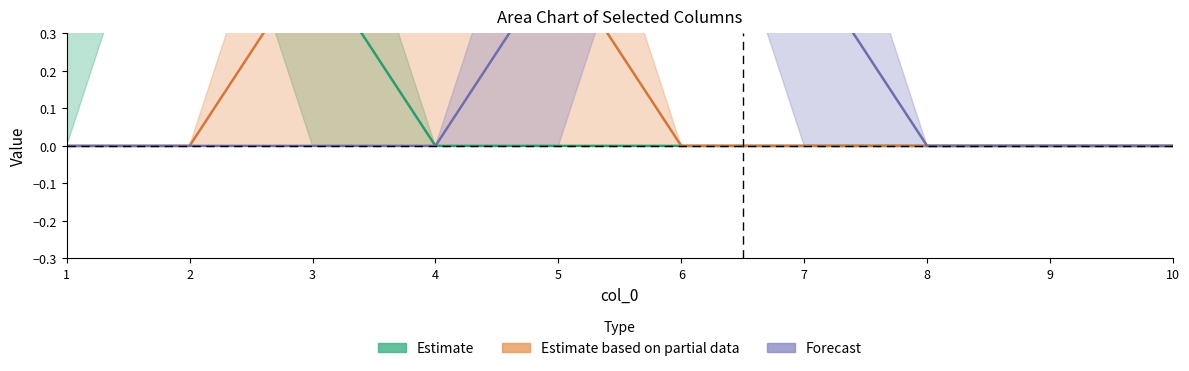

What is the value of the Forecast point at the 6th from the left?

1.0